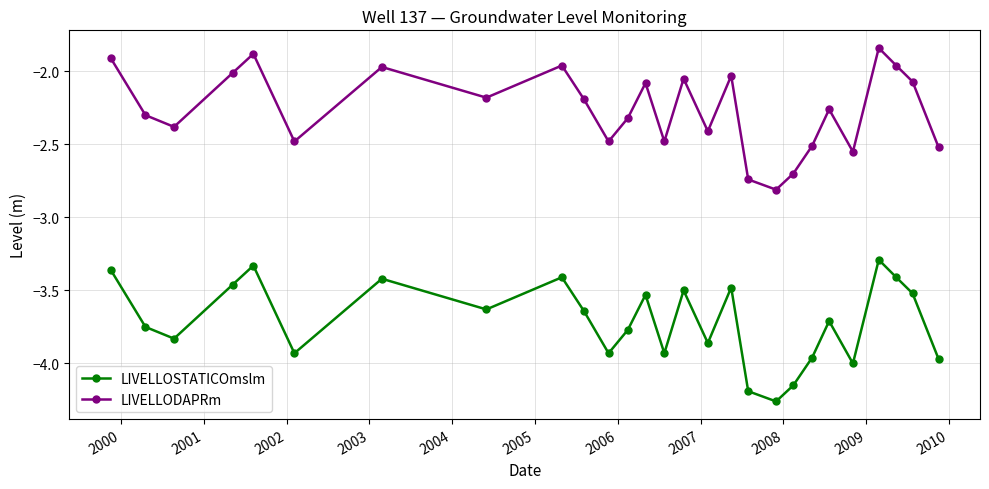

What is the minimum value for LIVELLODAPRm?

-2.8